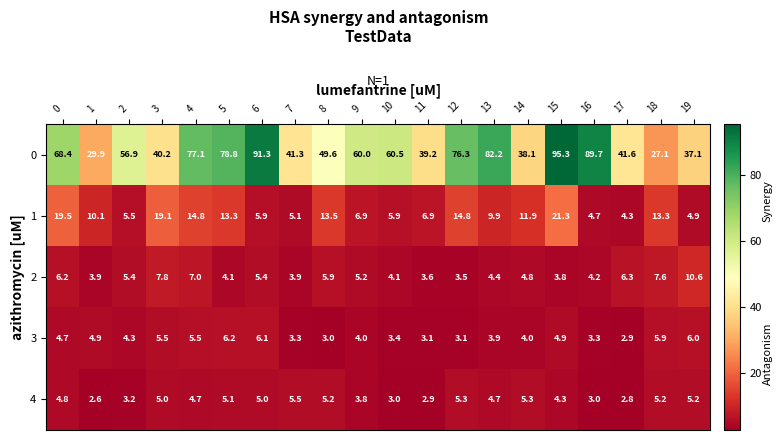

Rank the series by their maximum value, from lowest to highest.

4, 3, 2, 1, 0